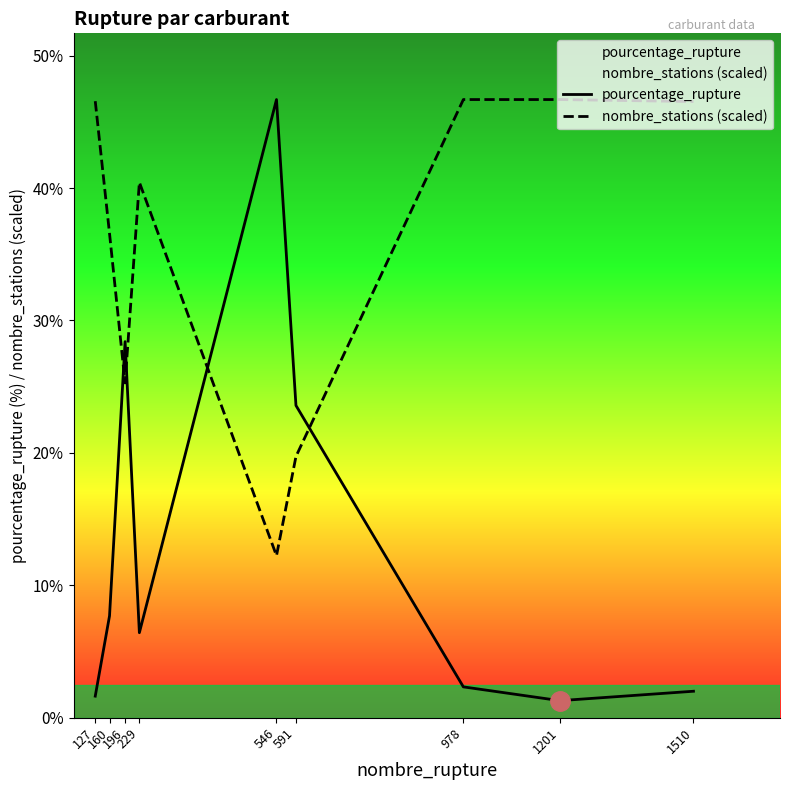

What is the value of the nombre_stations (scaled) point at the 6th from the left?

19.7